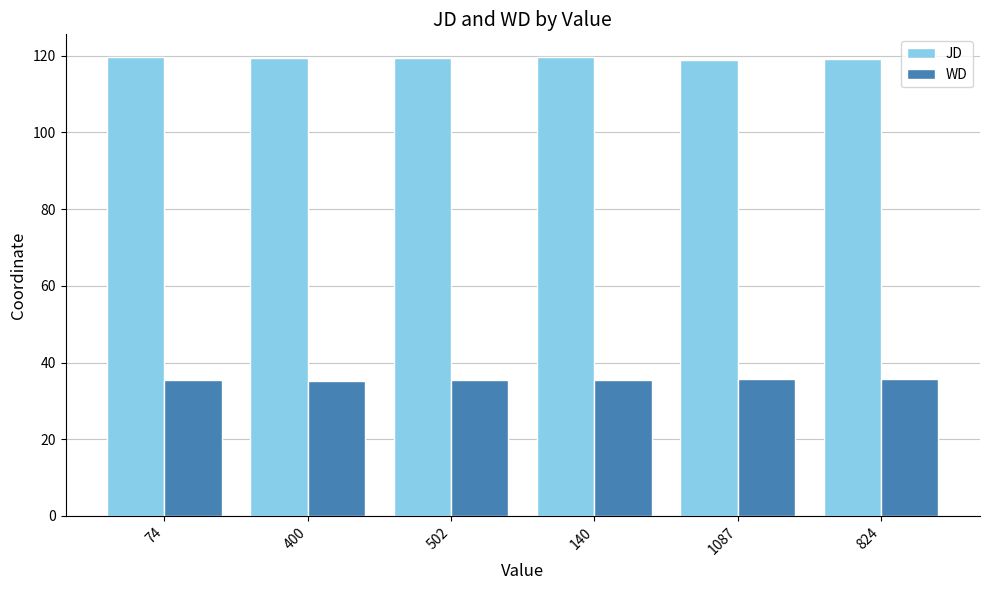

What is the label of the 5th bar from the left?

1087